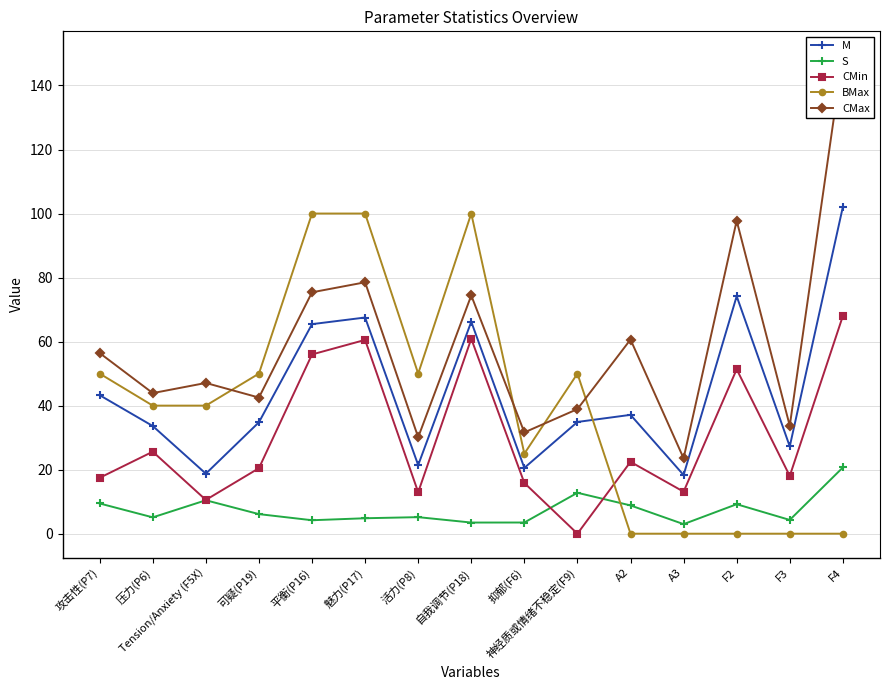

What is the value of the M point at the 15th from the left?

102.0